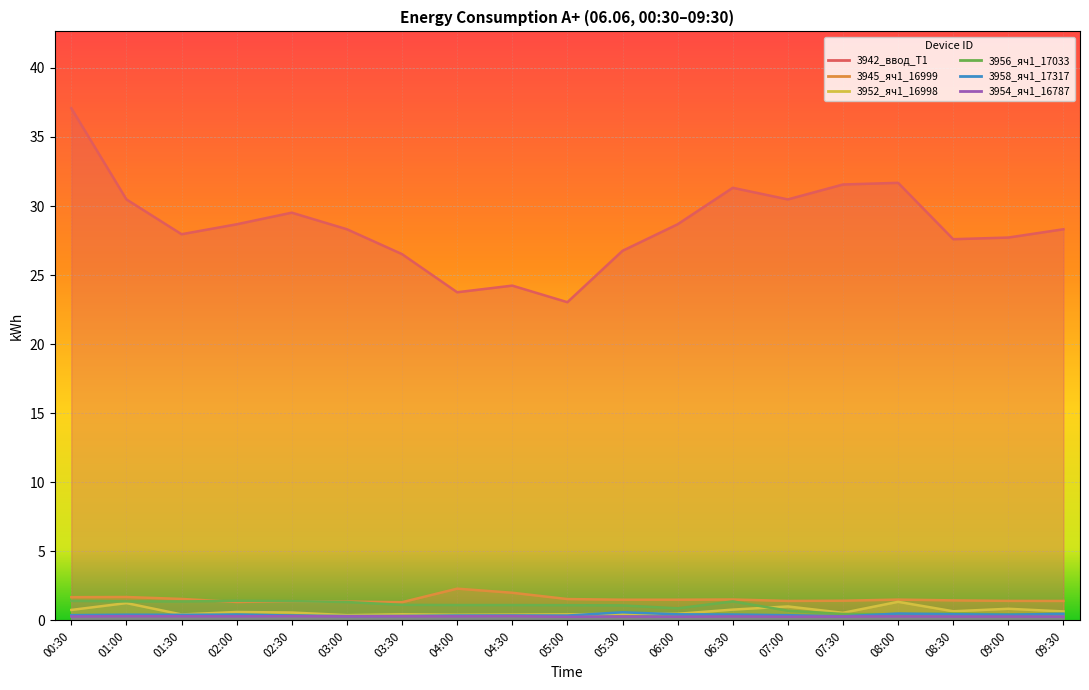

What is the difference between the 3958_яч1_17317 values at 06:30 and 07:30?

0.1